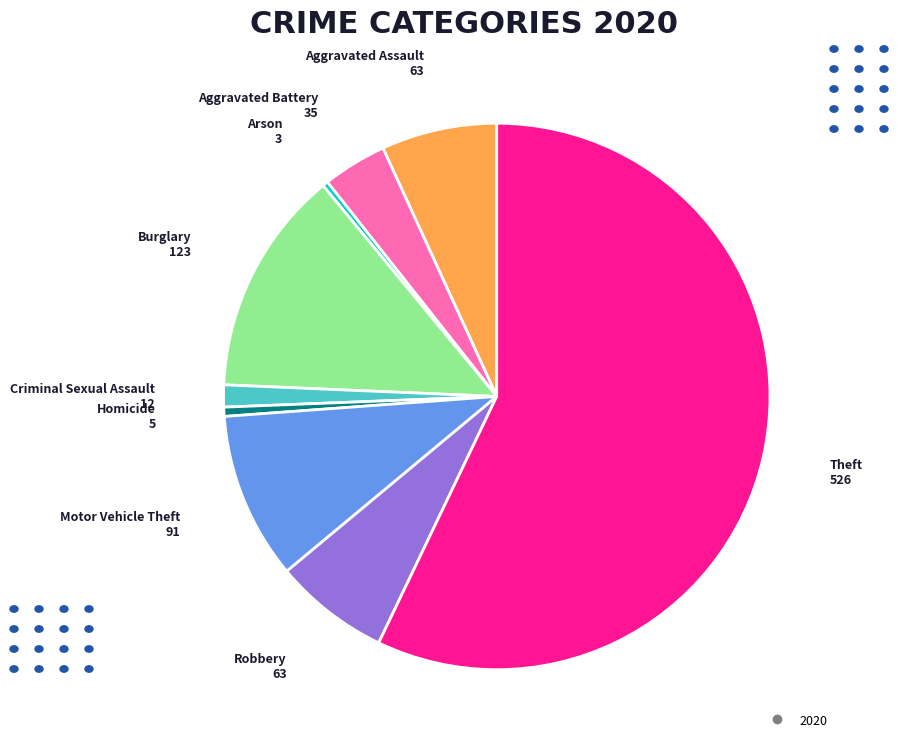

Is there any slice that represents more than half of the pie?

Yes